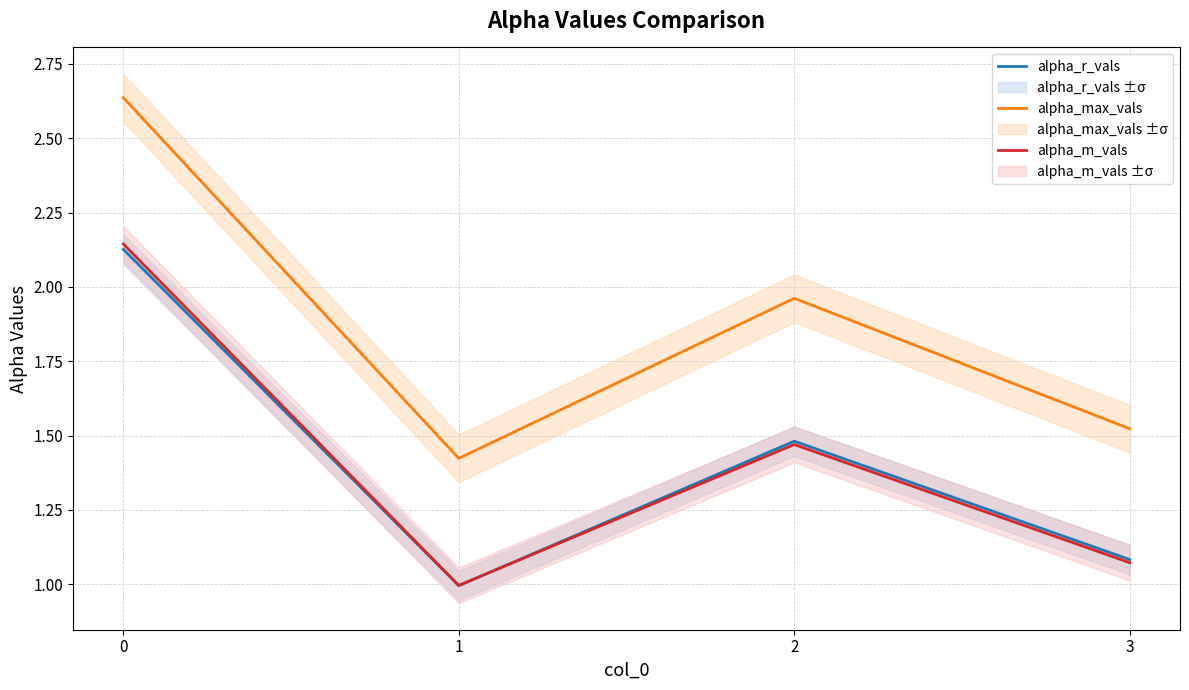

Is it true that alpha_r_vals equals 2.1 at 0?

True